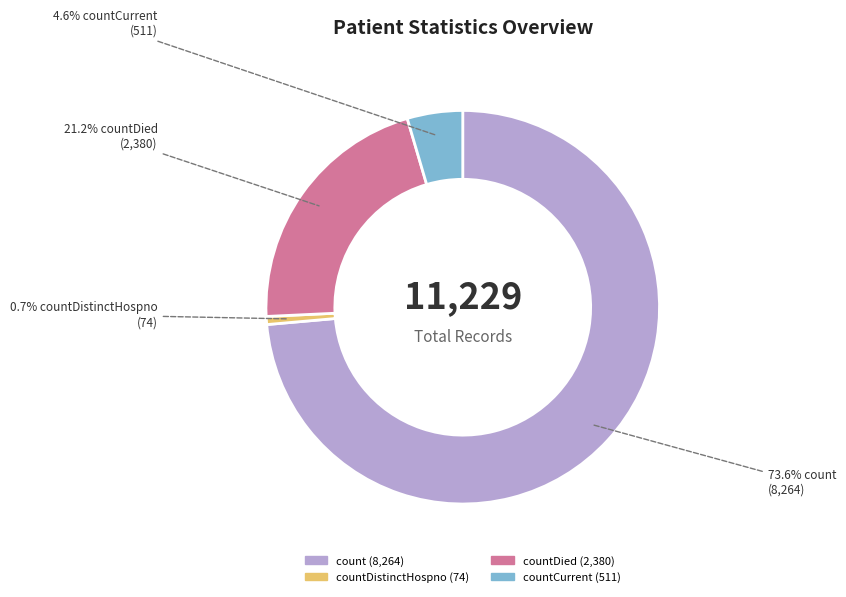

Does any single category account for the majority?

Yes